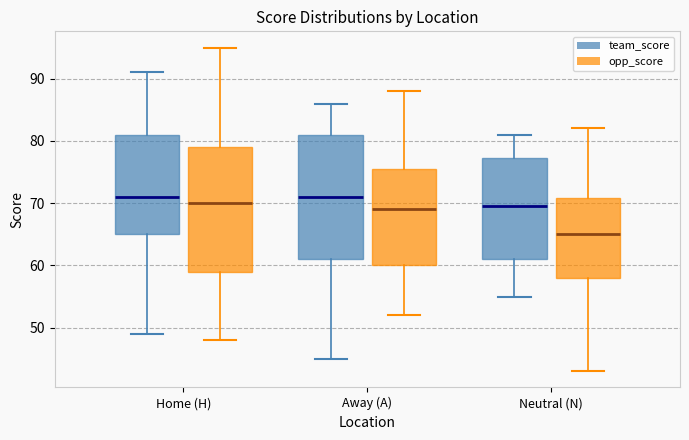

Reading left to right, transcribe this box plot: for each box, give where its median line is, the range the box spans, and where its two whiskers end, as read against the y-axis. The values are not printed on the chart, so give them approximately, as read against the axis.

Home (H) (team_score): median 71, box 65 to 81, whiskers 49 to 91
Home (H) (opp_score): median 70, box 59 to 79, whiskers 48 to 95
Away (A) (team_score): median 71, box 61 to 81, whiskers 45 to 86
Away (A) (opp_score): median 69, box 60 to 76, whiskers 52 to 88
Neutral (N) (team_score): median 70, box 61 to 77, whiskers 55 to 81
Neutral (N) (opp_score): median 65, box 58 to 71, whiskers 43 to 82